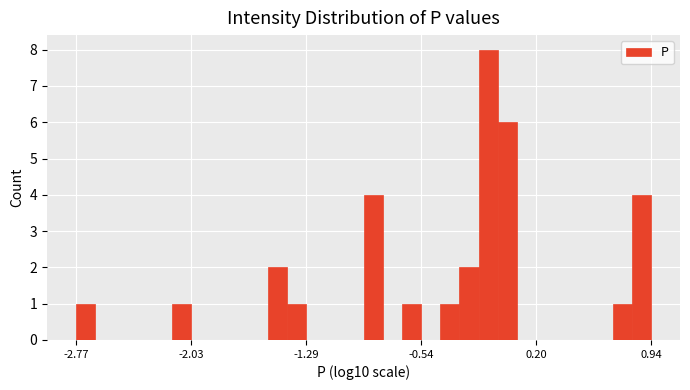

Read against the x-axis, roughly where is the centre of the tallest bar?

-0.1